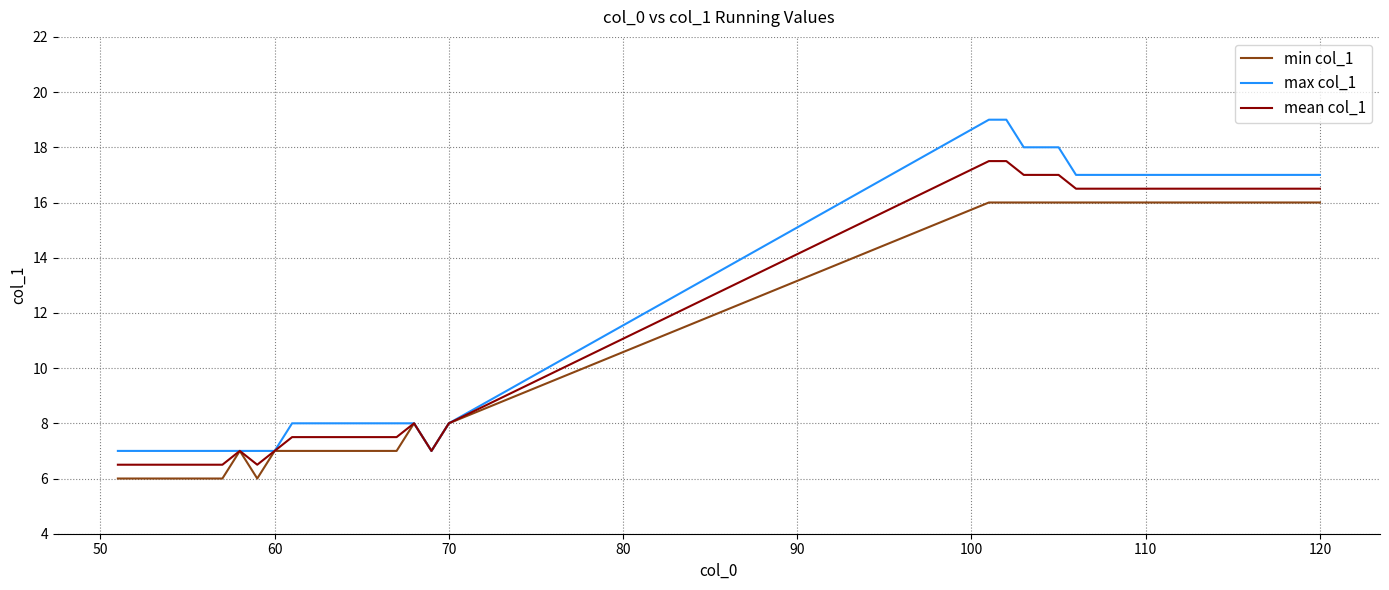

Which series has the widest spread of values?

max col_1